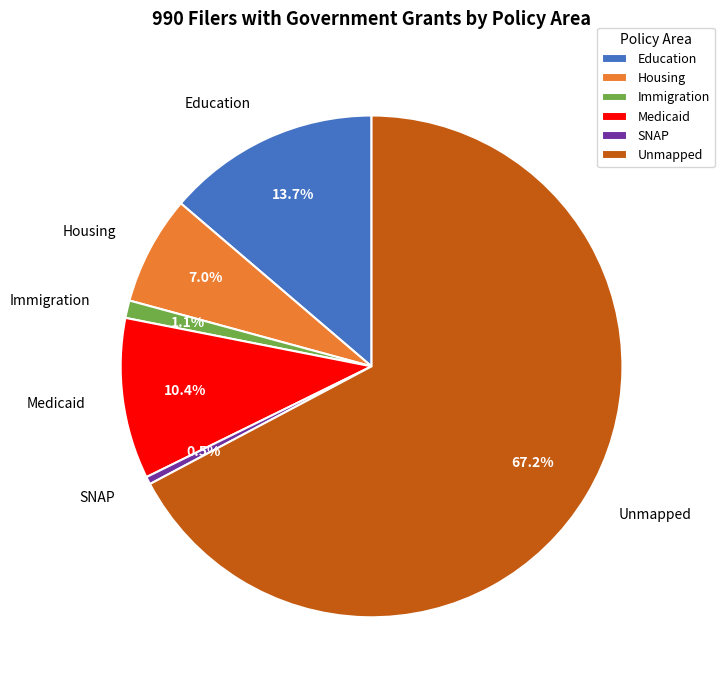

Which has a higher value, Housing or Education?

Education